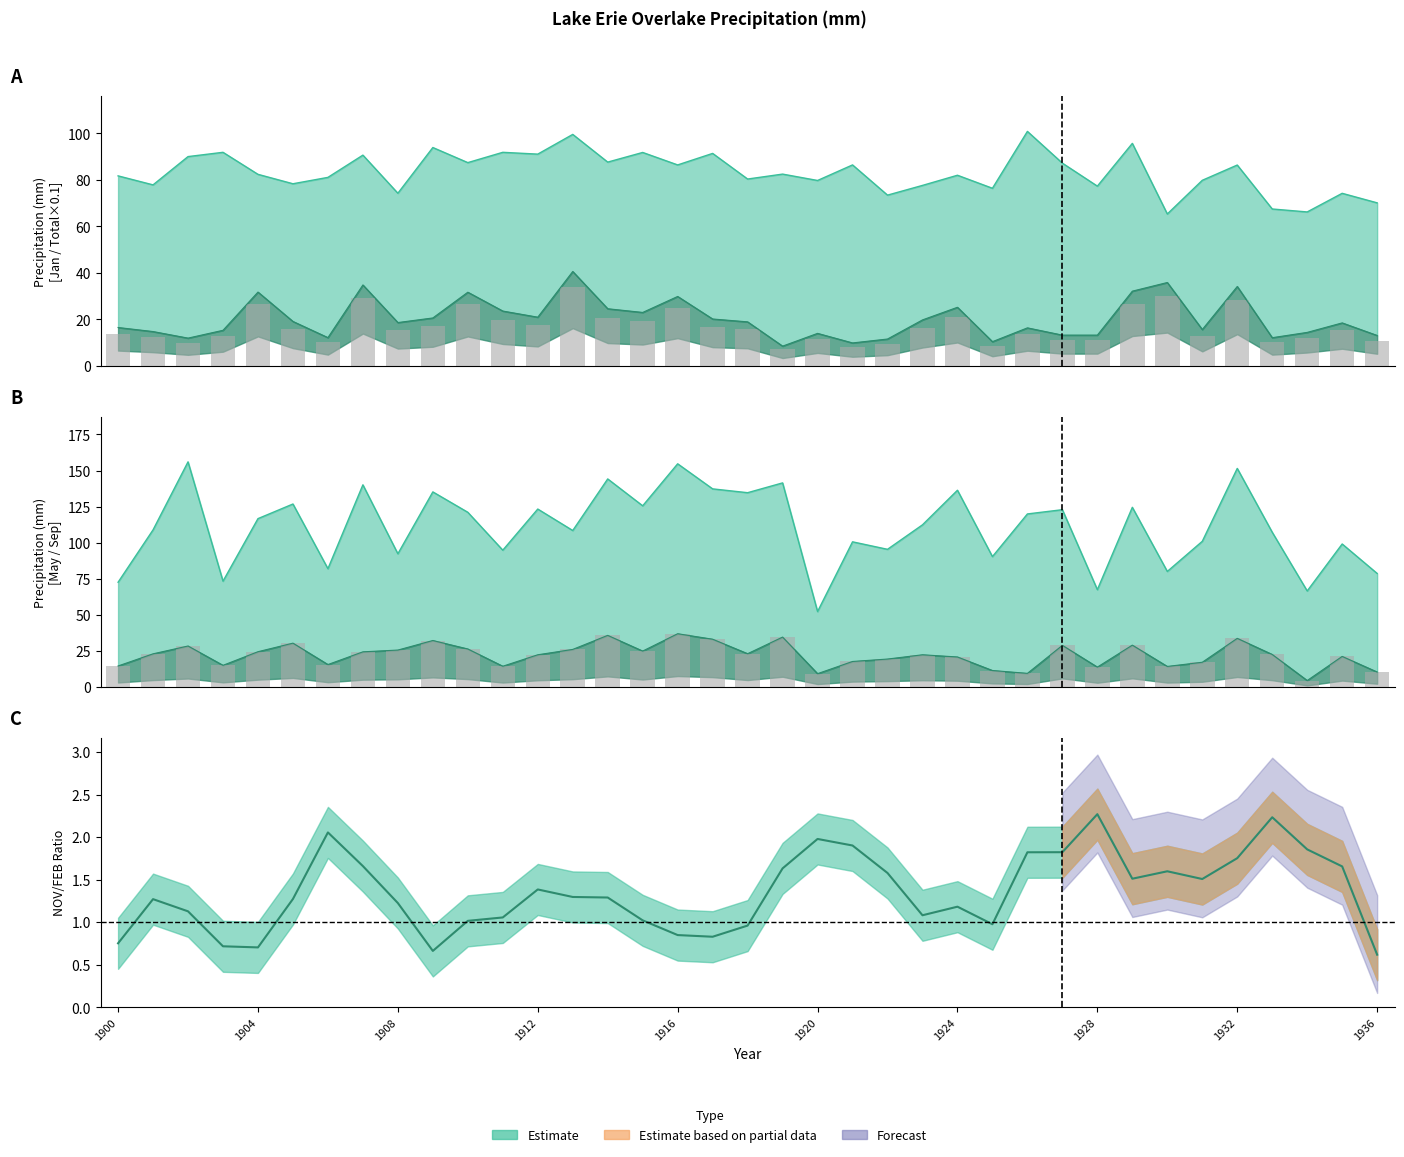

Is the value of MAY bars at 12 greater than the value of NOV/FEB ratio at 18?

Yes